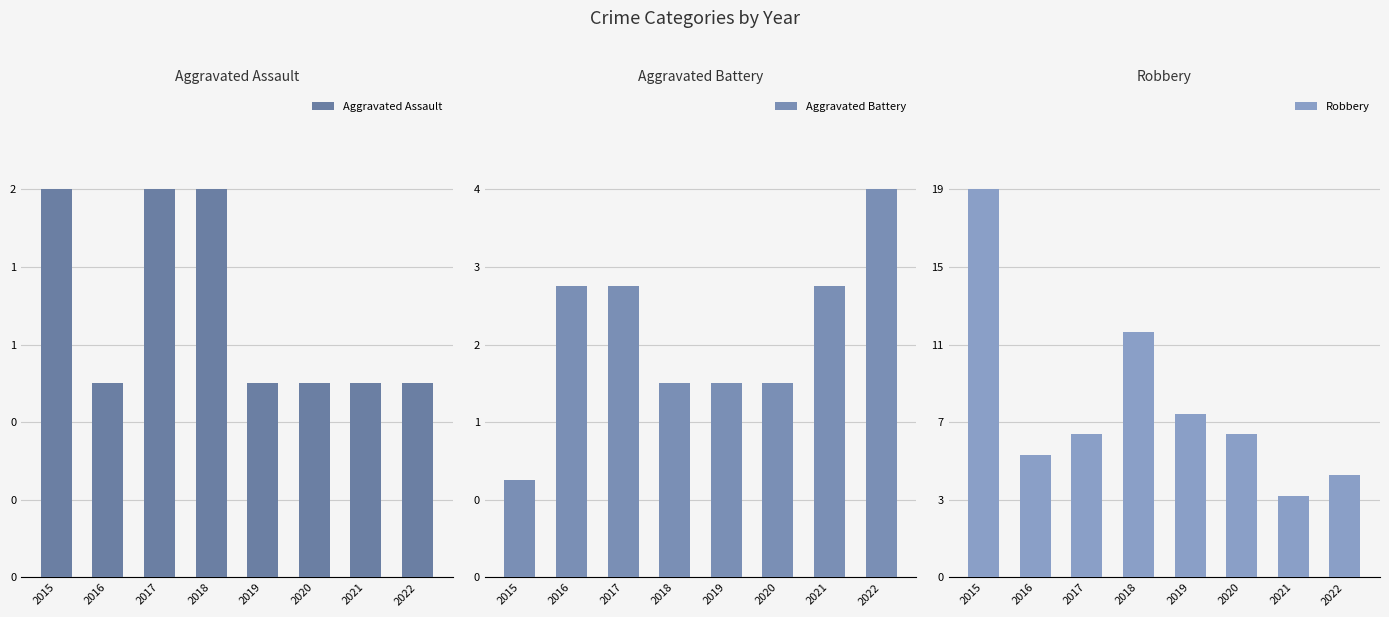

Reading right to left, what are all the values shown in this chart?

Aggravated Assault: 2022=1	2021=1	2020=1	2019=1	2018=2	2017=2	2016=1	2015=2
Aggravated Battery: 2022=4	2021=3	2020=2	2019=2	2018=2	2017=3	2016=3	2015=1
Robbery: 2022=5	2021=4	2020=7	2019=8	2018=12	2017=7	2016=6	2015=19